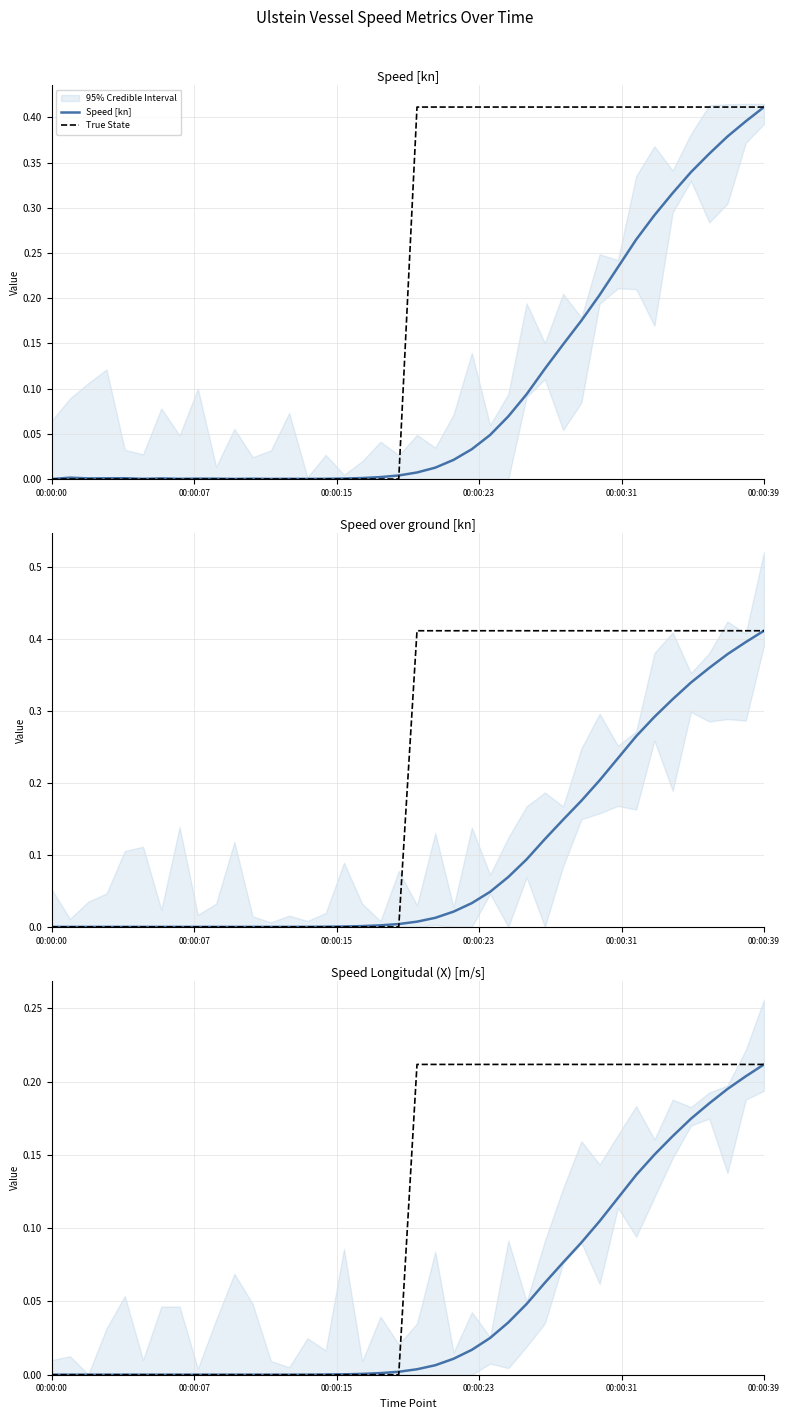

True or false: Speed Longitudal (X) [m/s] and Speed [kn] cross at least once.

False